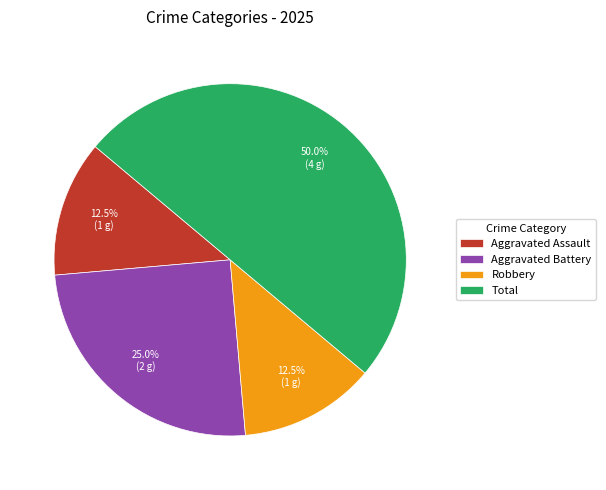

Which slice is the largest?

Total